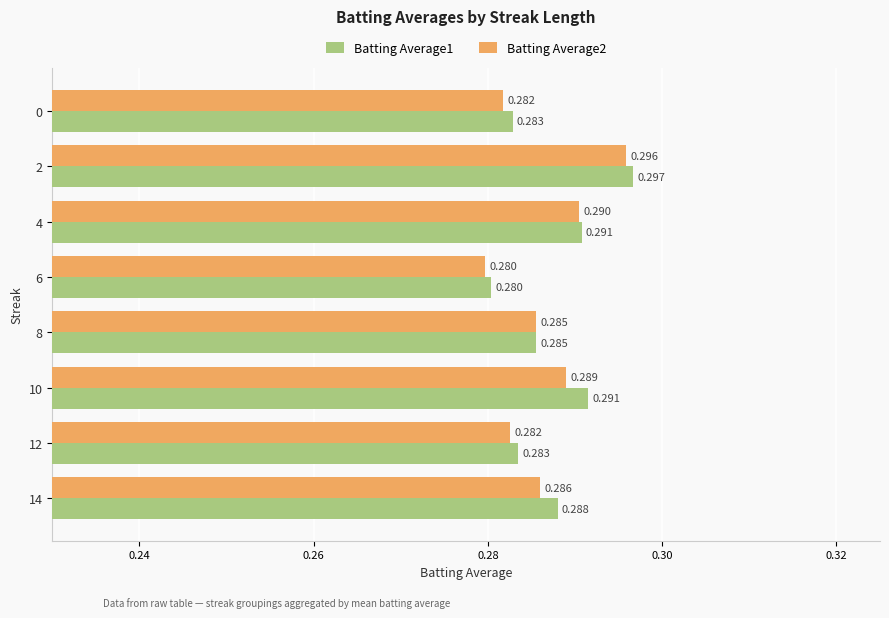

Is the value of Batting Average2 at 14 greater than the value of Batting Average1 at 6?

Yes